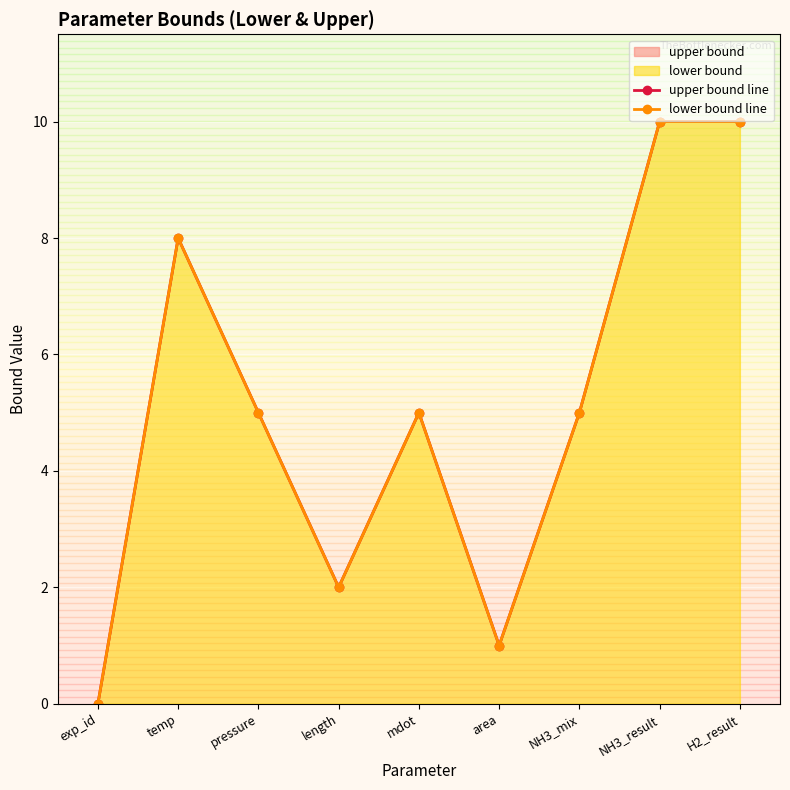

Where does the upper bound line series first go above 5?

temp